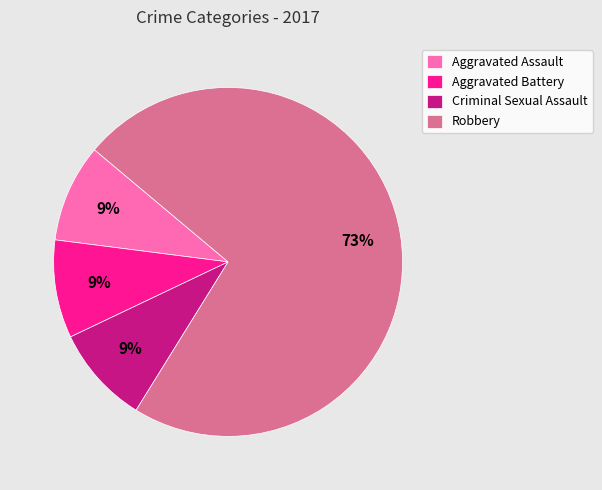

What percentage is the Aggravated Assault slice, to the nearest percent?

9%